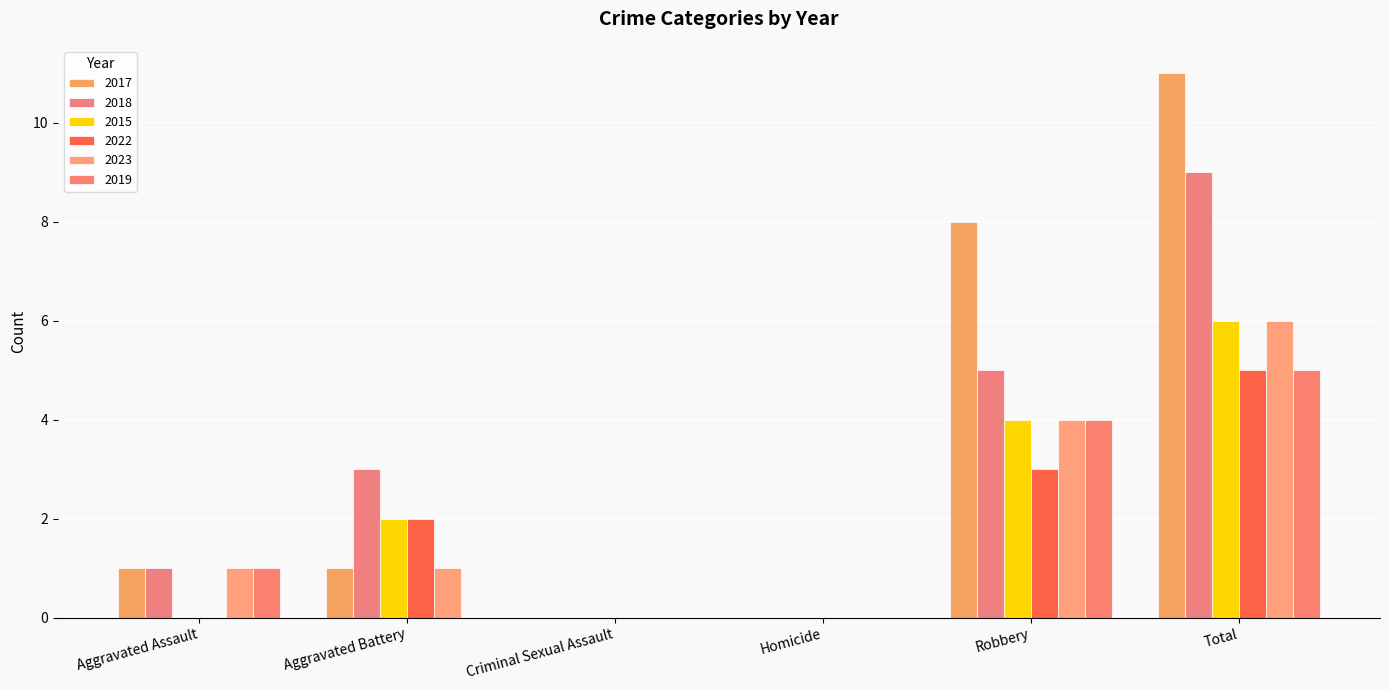

Which has a higher value, Total or Aggravated Assault?

Total